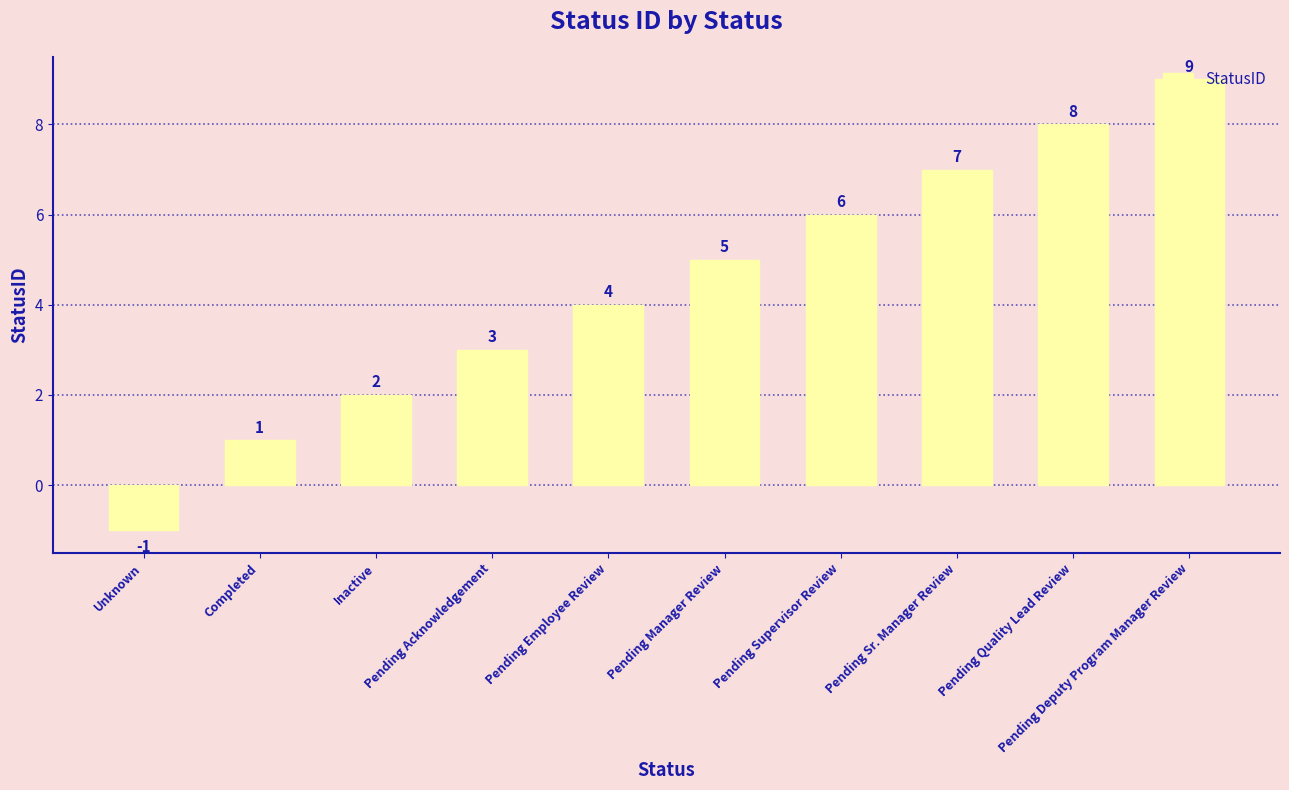

Approximately how many times larger is the value at Pending Deputy Program Manager Review compared to Inactive?

4.5